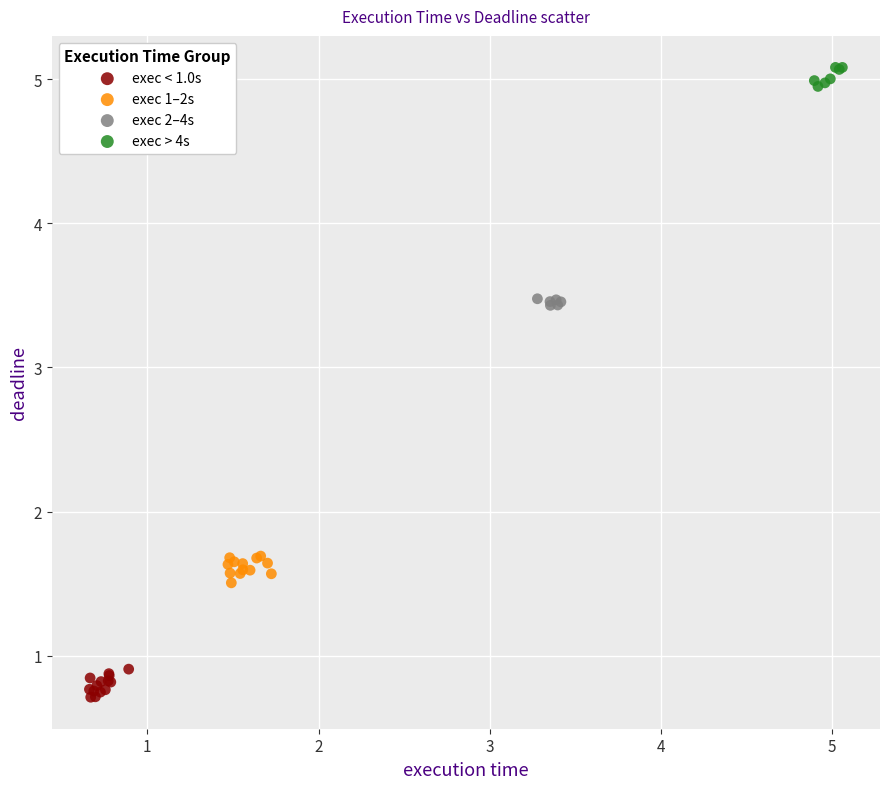

Which series contains the highest Y value?

exec > 4s